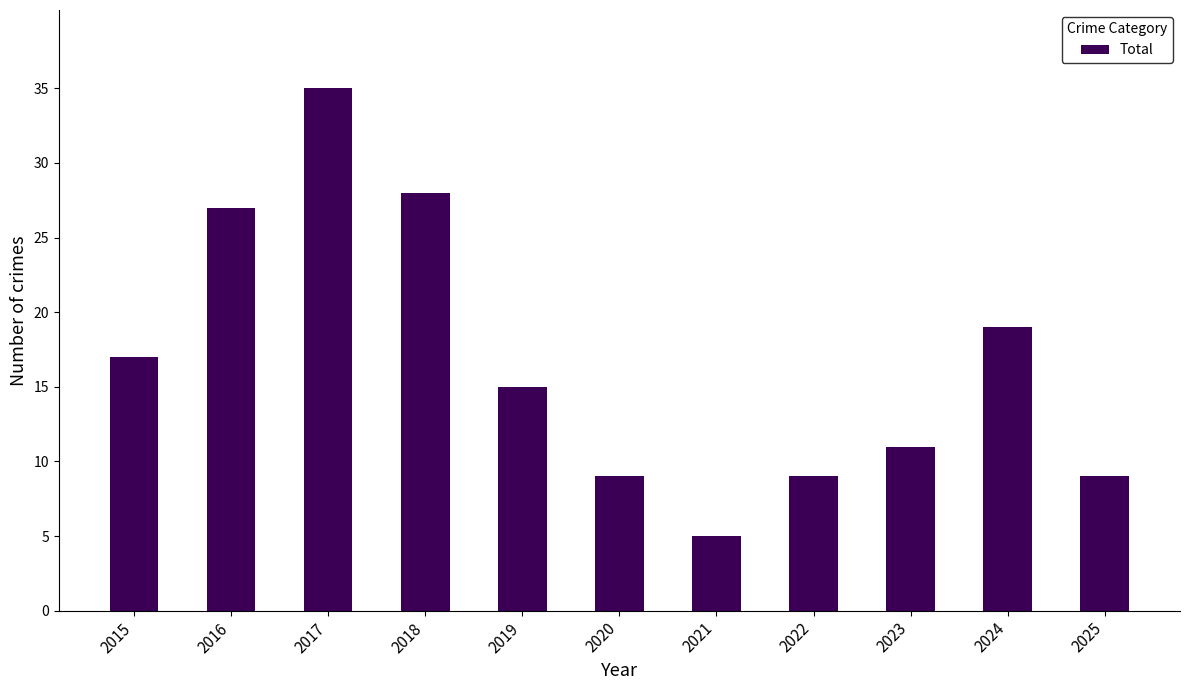

Approximately how many times larger is the value at 2022 compared to 2020?

1.0